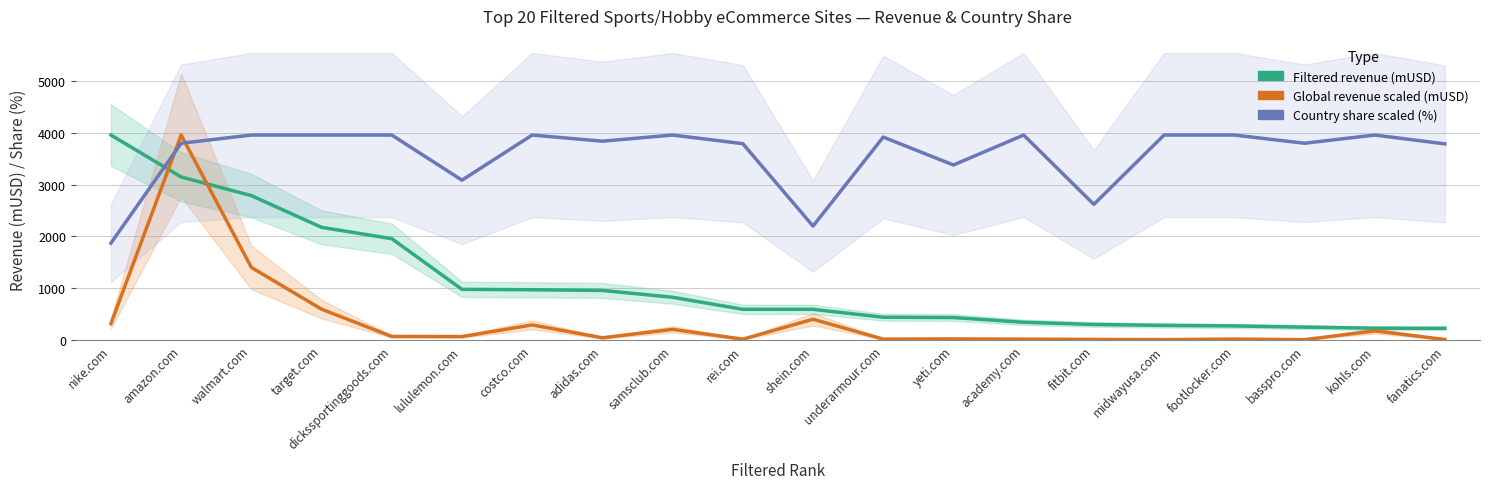

What is the lowest value of the Global revenue scaled (mUSD) series?

8.8